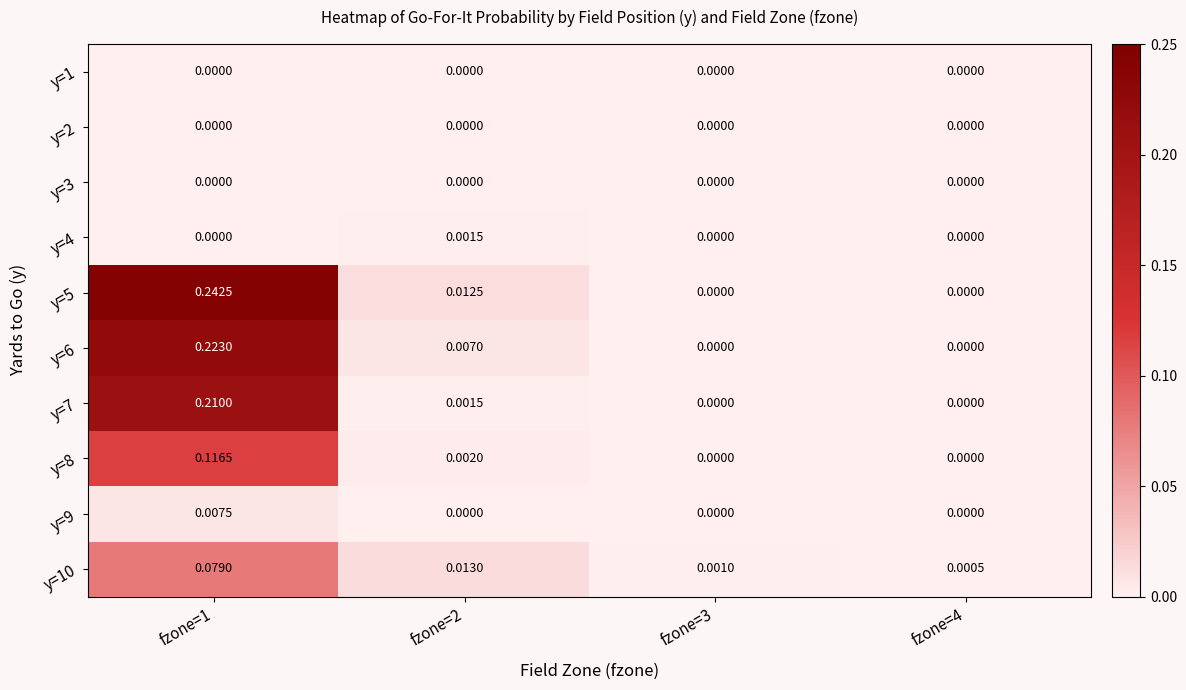

How many distinct data groups are displayed?

10